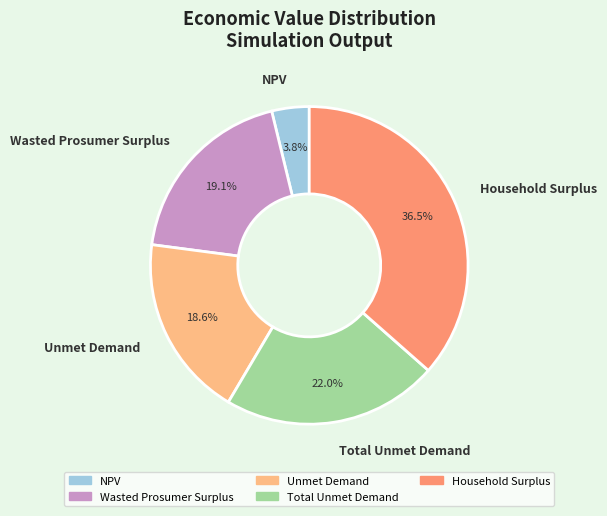

What percentage is the Unmet Demand slice, to the nearest percent?

19%